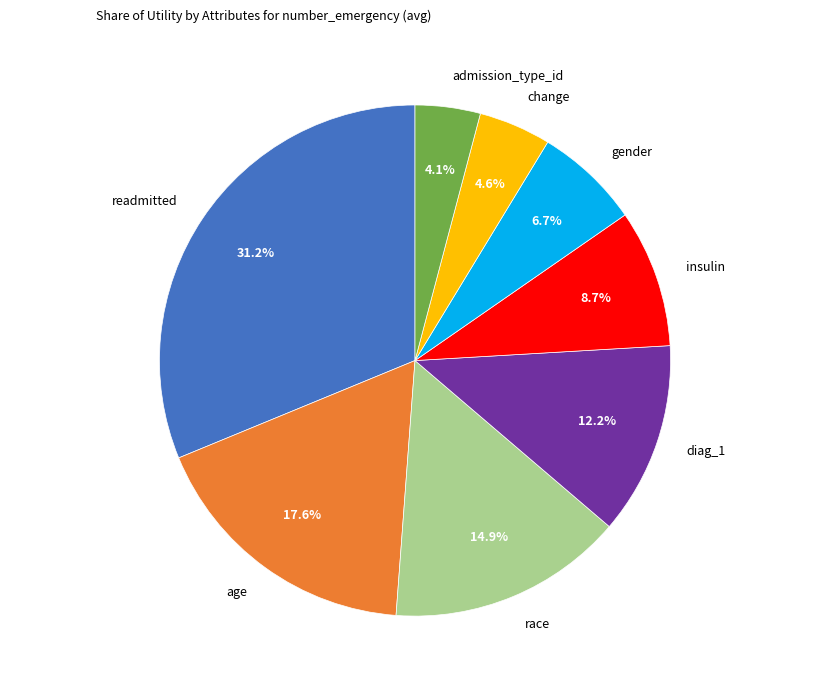

Is diag_1 the majority of the pie?

No